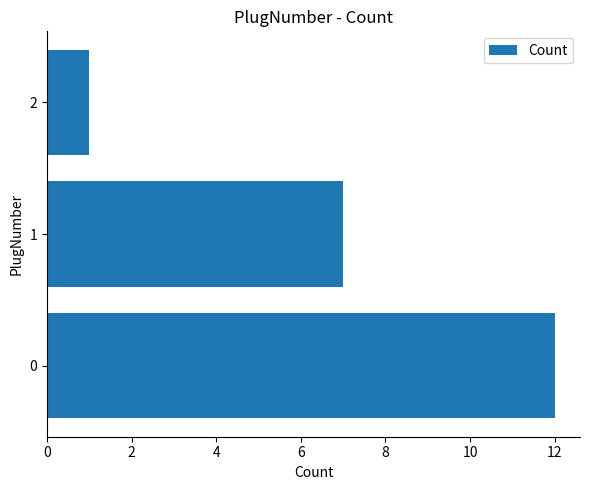

How many data points does each series have?

3